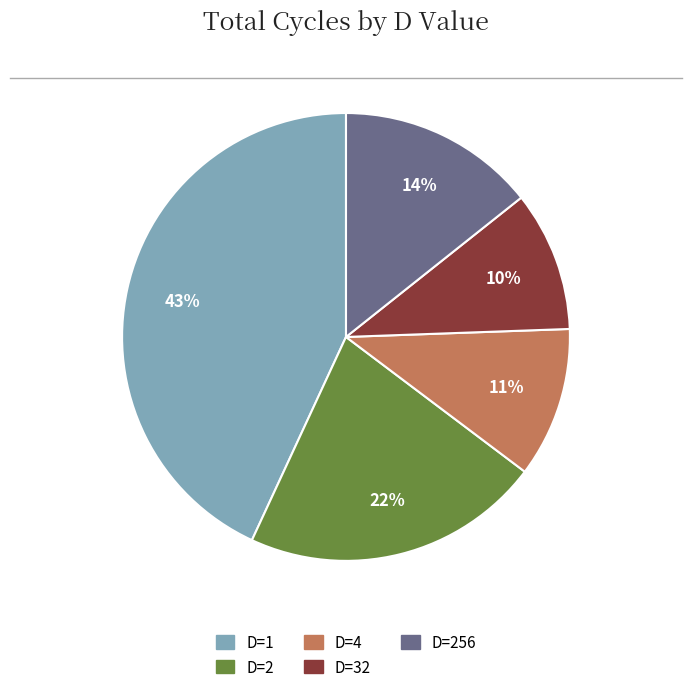

Is there any slice that represents more than half of the pie?

No